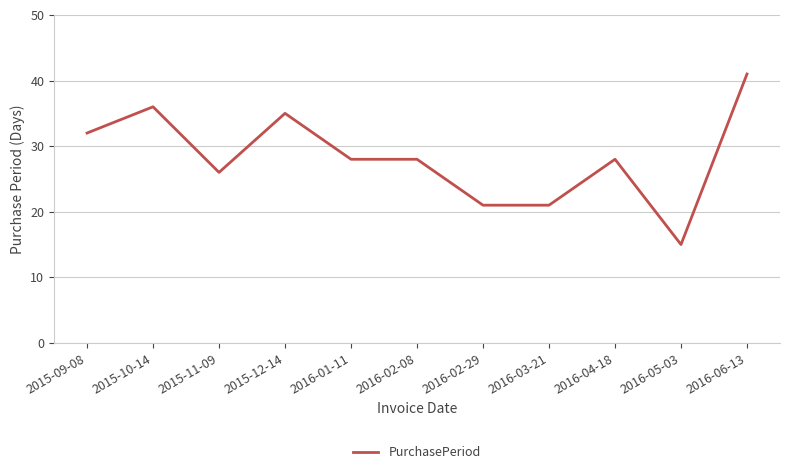

What position from the left is 2015-09-08?

1